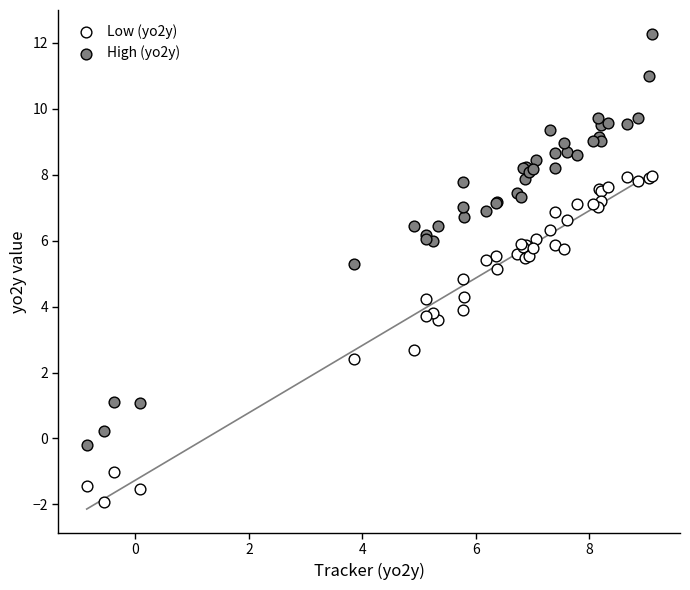

Which series has the widest spread of Y values?

High (yo2y)